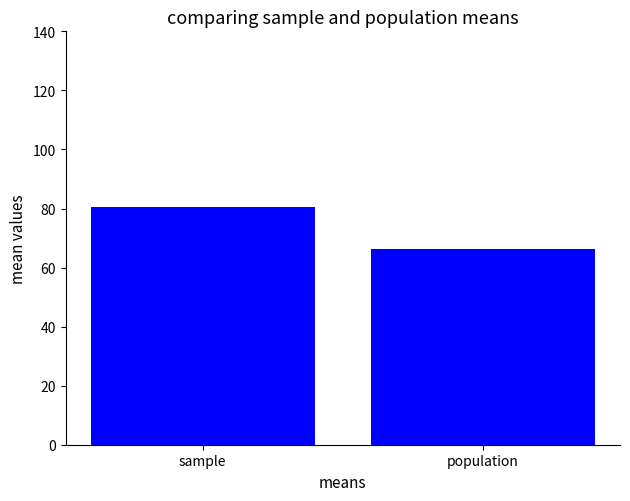

What is the label of the 2nd bar from the left?

population